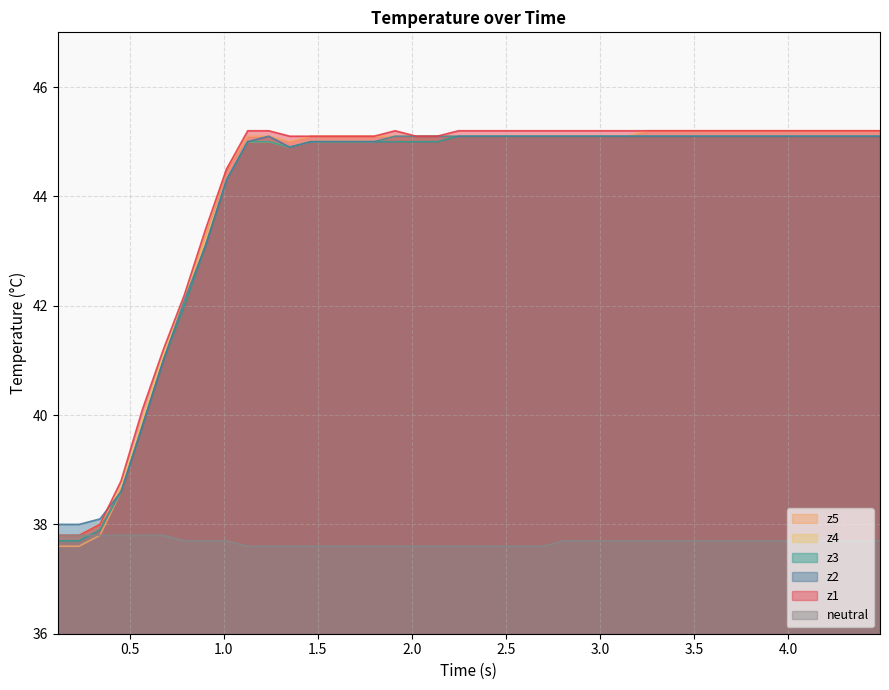

What is the greatest value displayed?

45.2